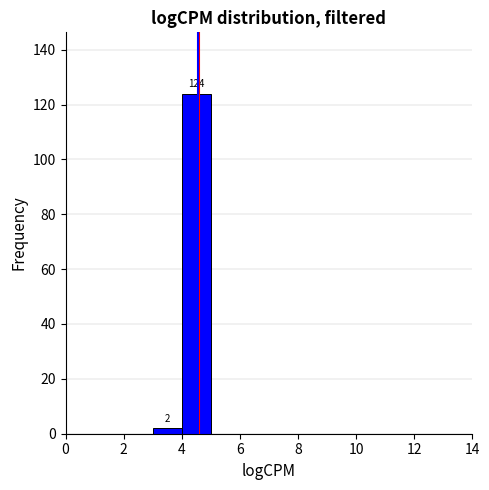

Over which range of the x-axis is the bar tallest?

4 to 5